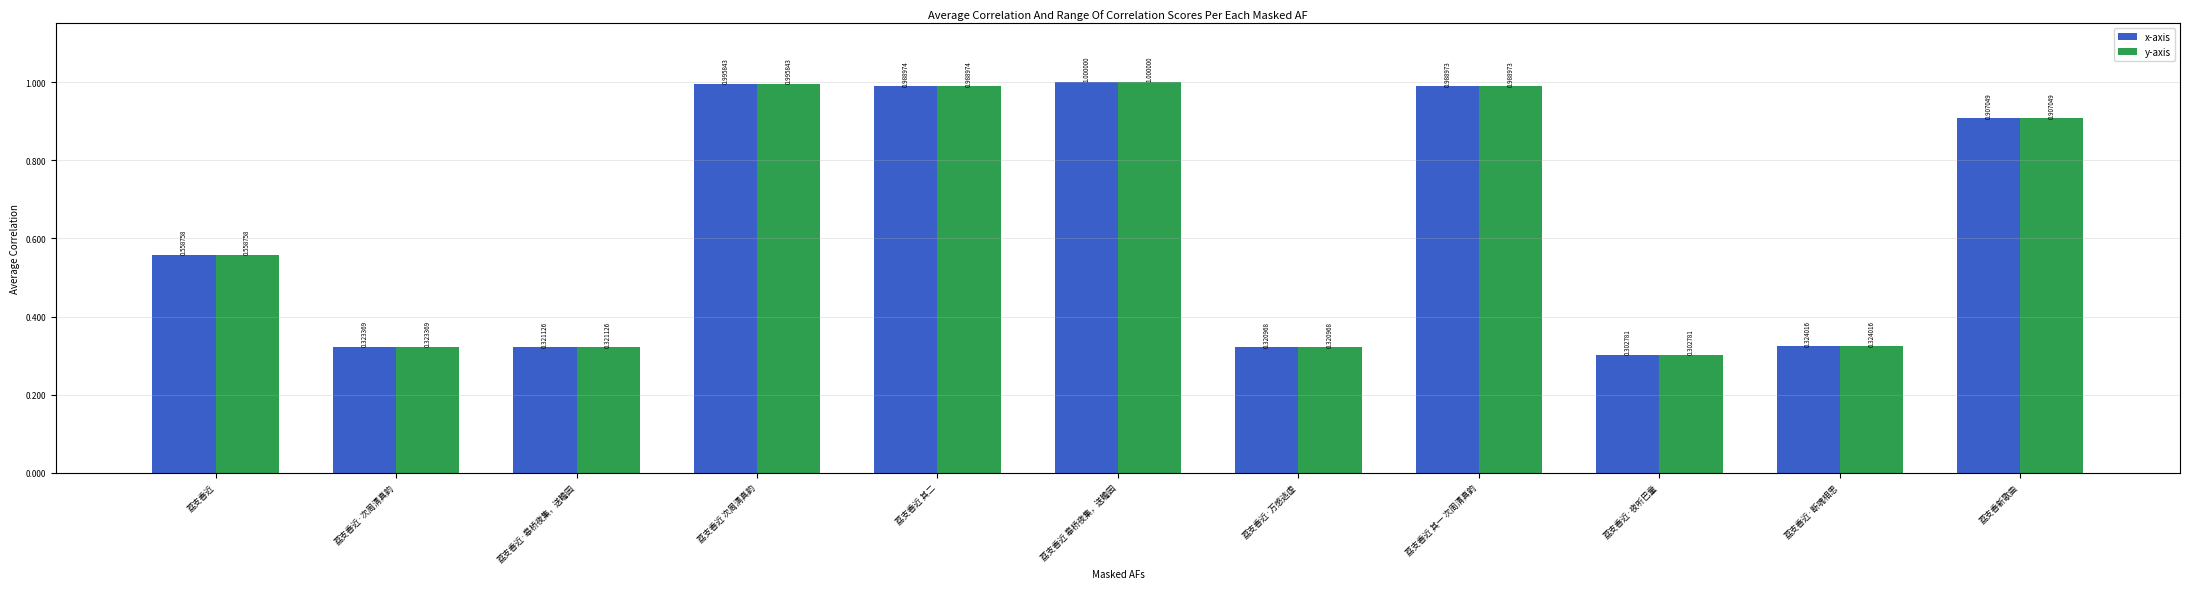

What position from the right is 荔支香近·夜听巴童?

3